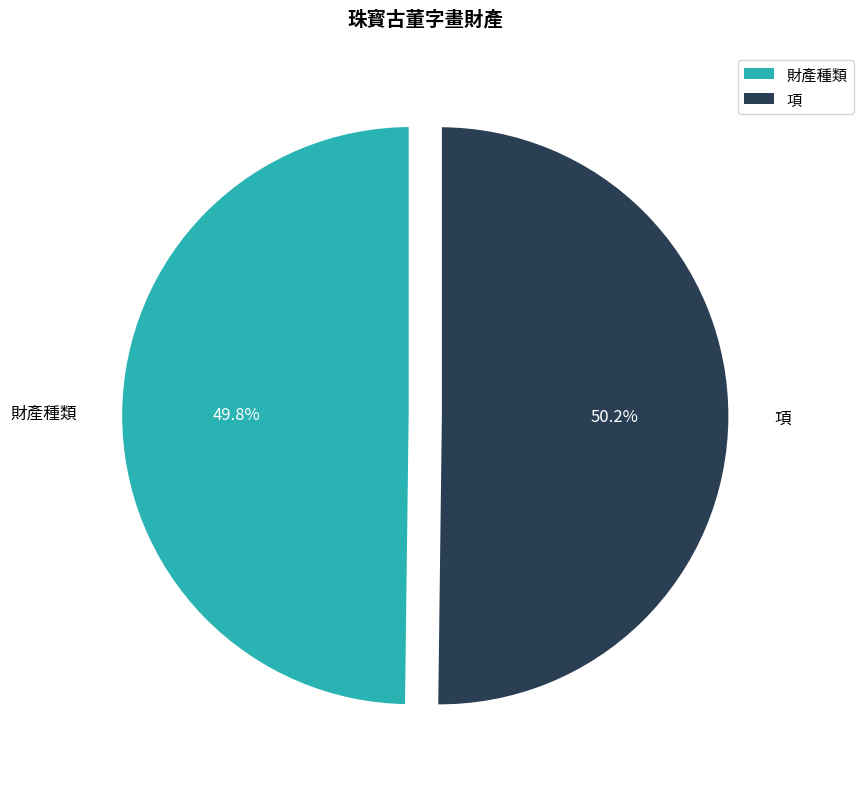

True or false: 項 accounts for 50% of the total.

True